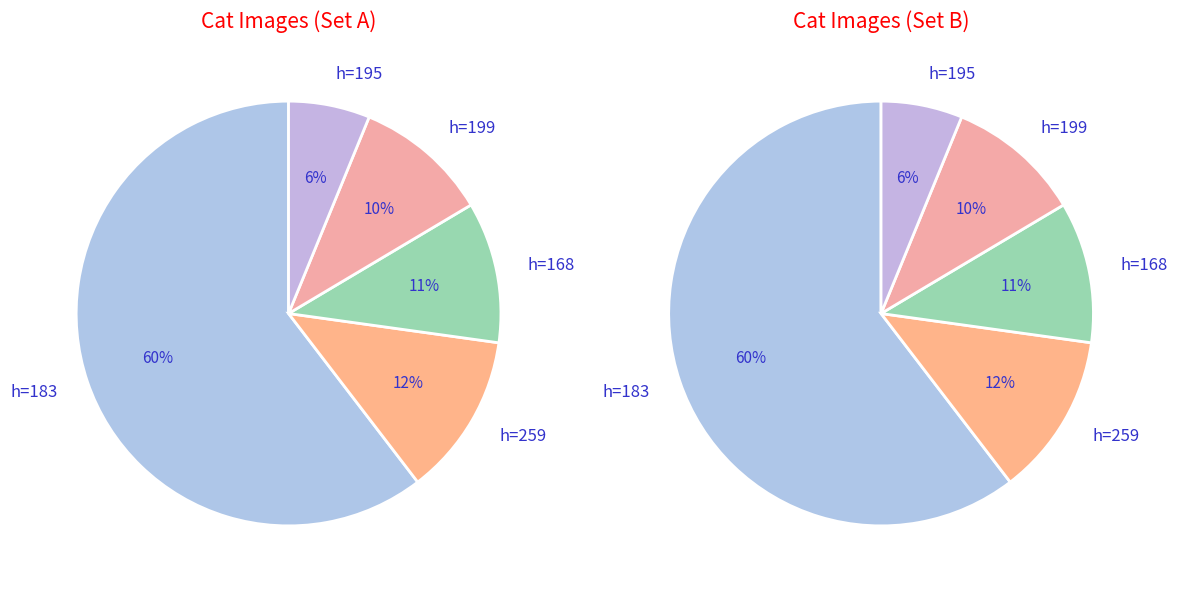

Which has a higher value, 183 or 195?

183